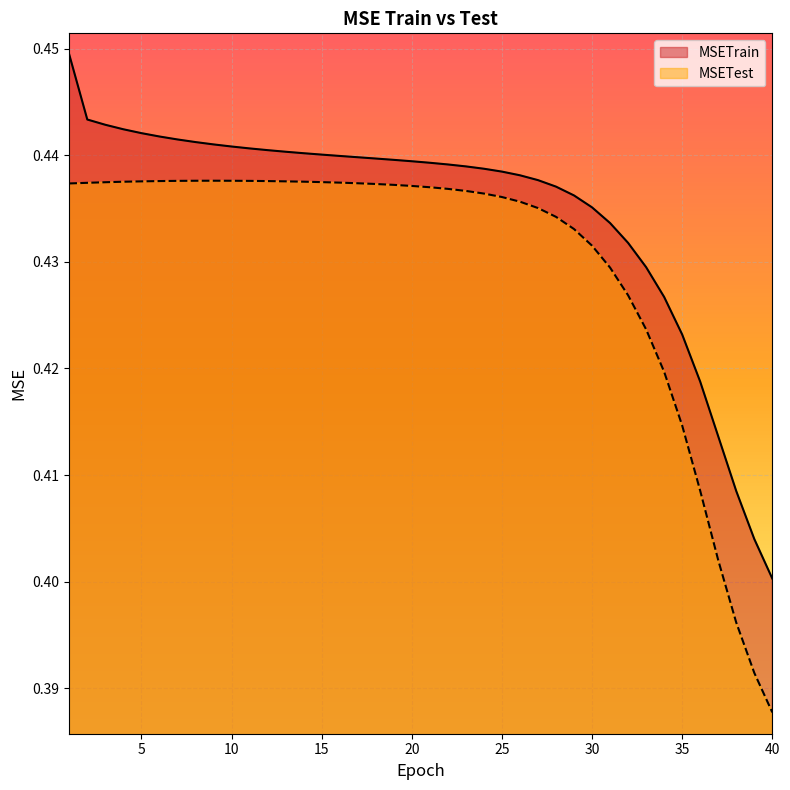

Is it true that MSETest equals 0.1 at 8?

False